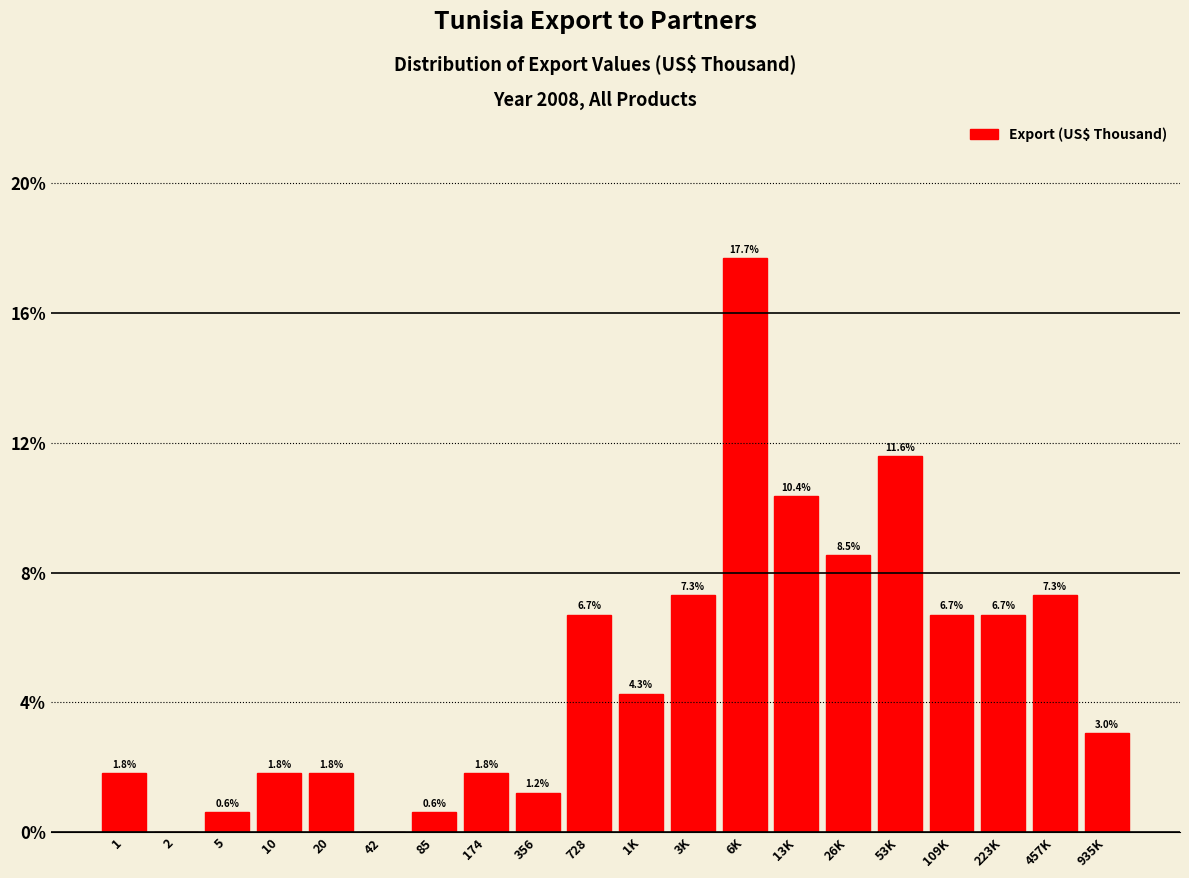

Reading right to left, transcribe all the data shown in this chart.

935K=3.0	457K=7.3	223K=6.7	109K=6.7	53K=11.6	26K=8.5	13K=10.4	6K=17.7	3K=7.3	1K=4.3	728=6.7	356=1.2	174=1.8	85=0.6	42=0.0	20=1.8	10=1.8	5=0.6	2=0.0	1=1.8